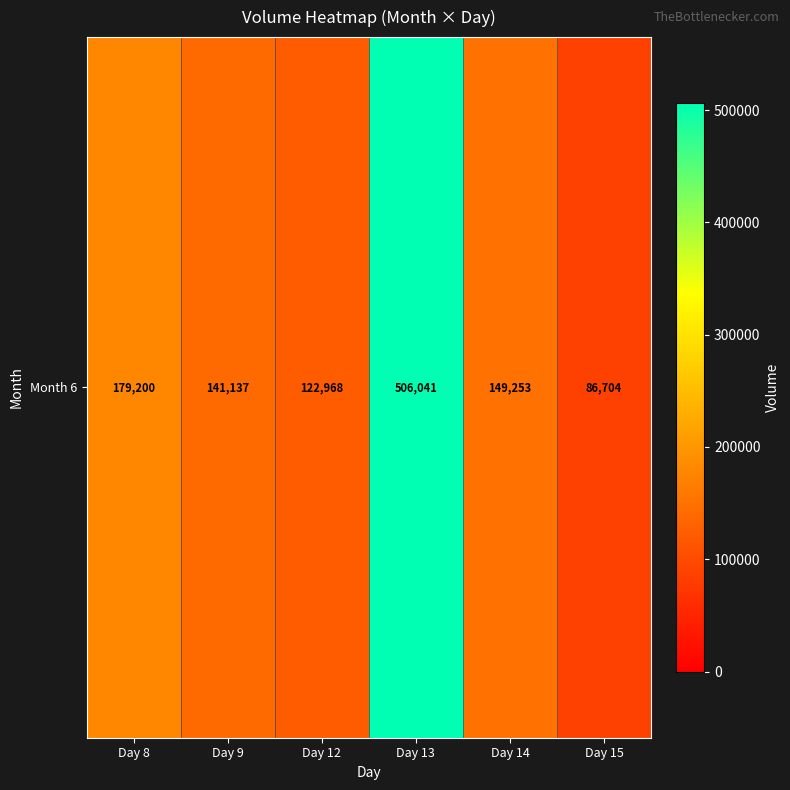

Which category has the highest value across all series?

Day 13